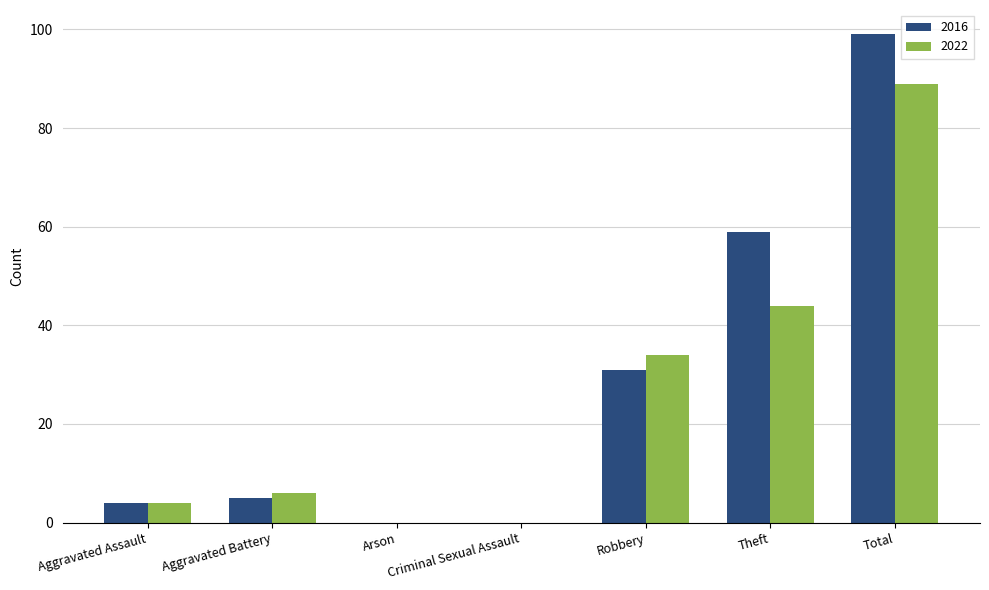

What is the maximum value for 2022?

89